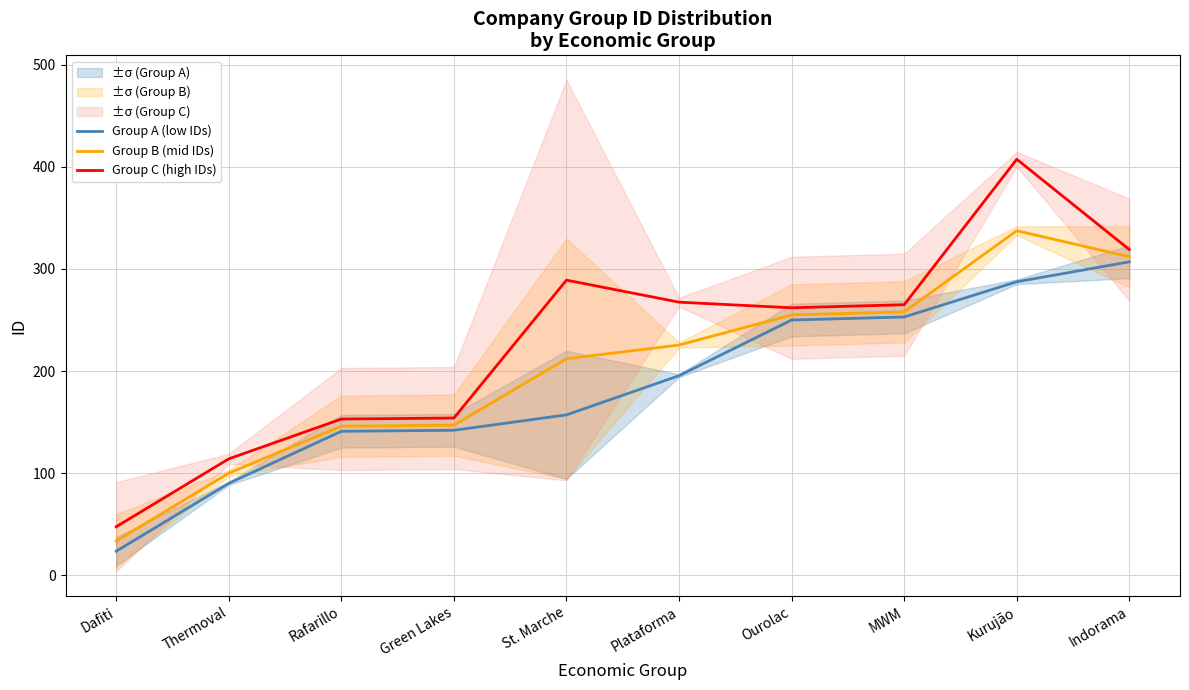

What is the minimum value shown in the chart?

23.5